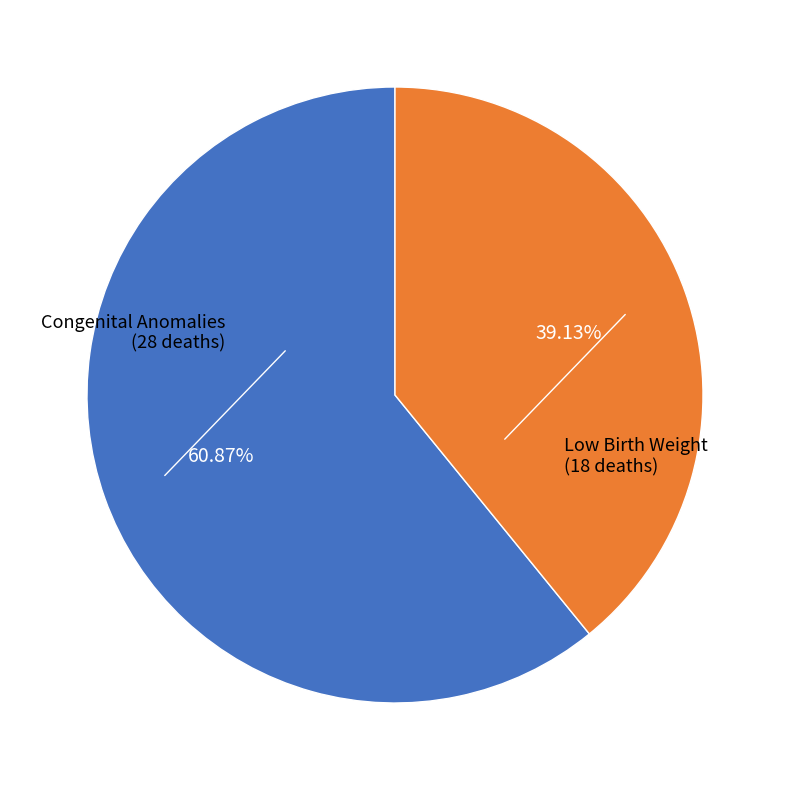

Is there a majority slice in this chart?

Yes